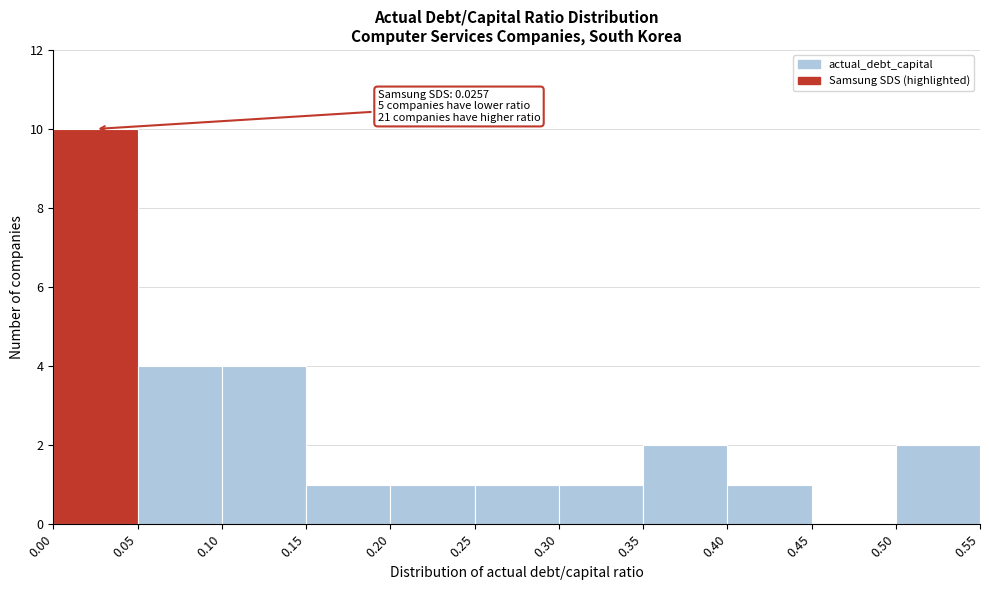

Which range on the x-axis has the tallest bar?

0.00 to 0.05